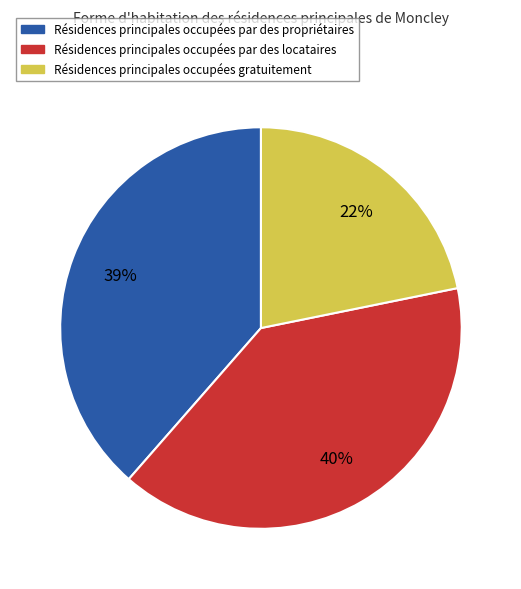

Combined, do Résidences principales occupées gratuitement and Résidences principales occupées par des locataires account for over 50%?

Yes